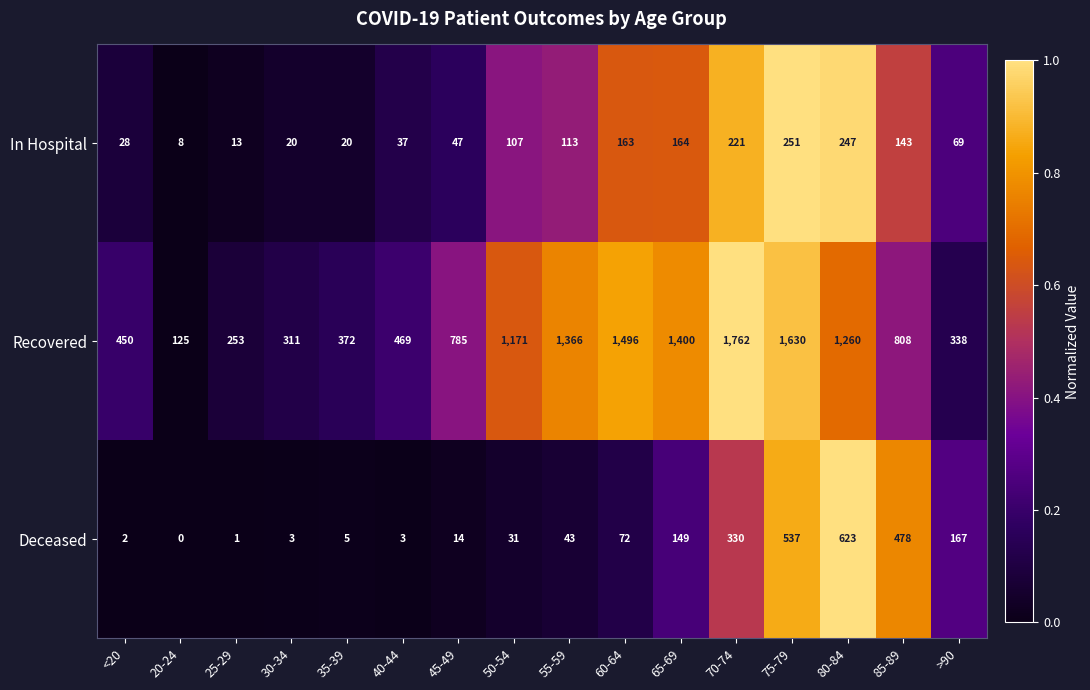

What is the maximum value shown in the chart?

1762